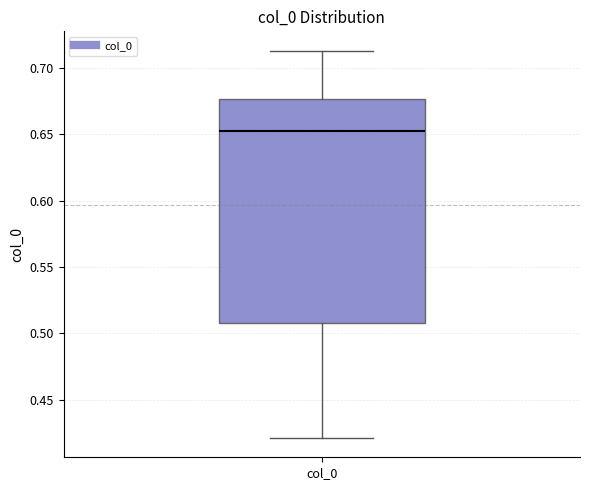

Read this box plot against the y-axis: the position of the median line, the range covered by the box, and the ends of both whiskers. The values are not printed on the chart, so give them approximately, as read against the axis.

median 0.650, box 0.510 to 0.675, whiskers 0.420 to 0.715